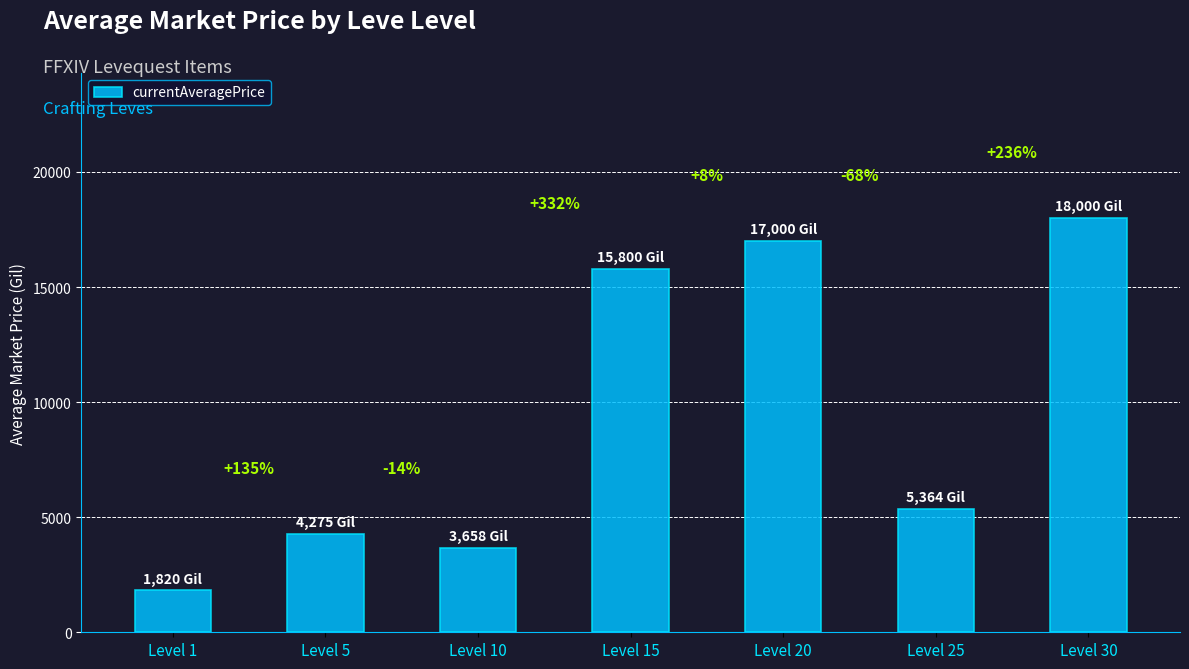

Which category has the lowest value across all series?

Level 1